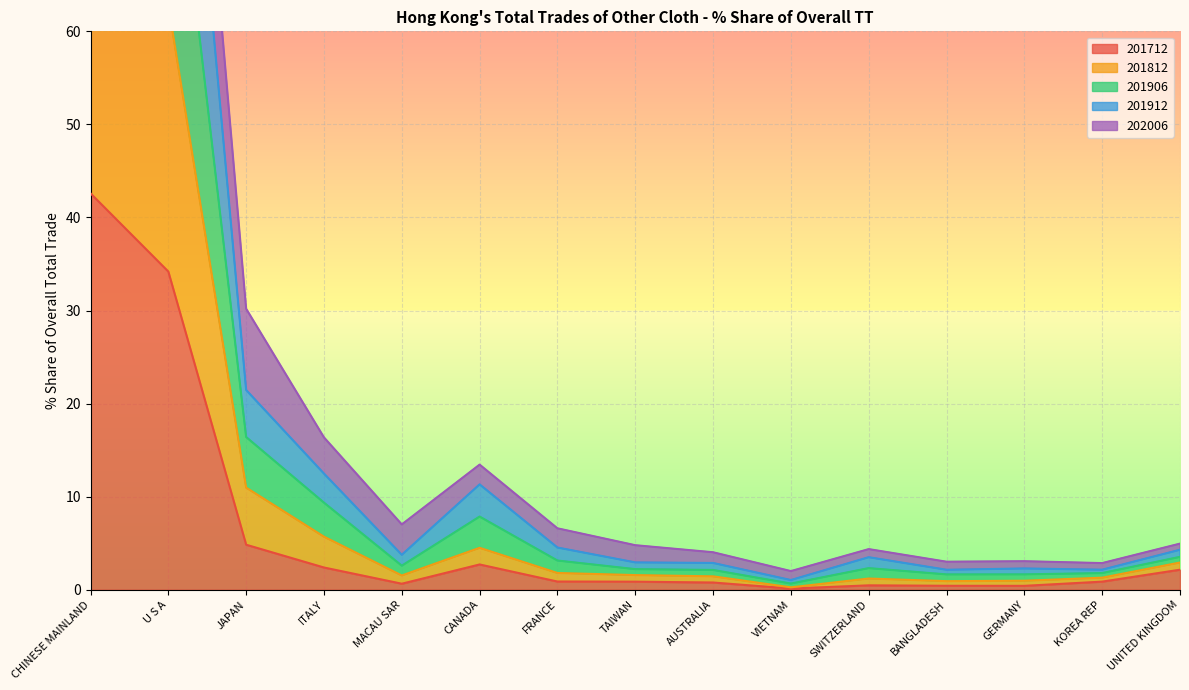

Which category has the highest value in the 201812 series?

CHINESE MAINLAND